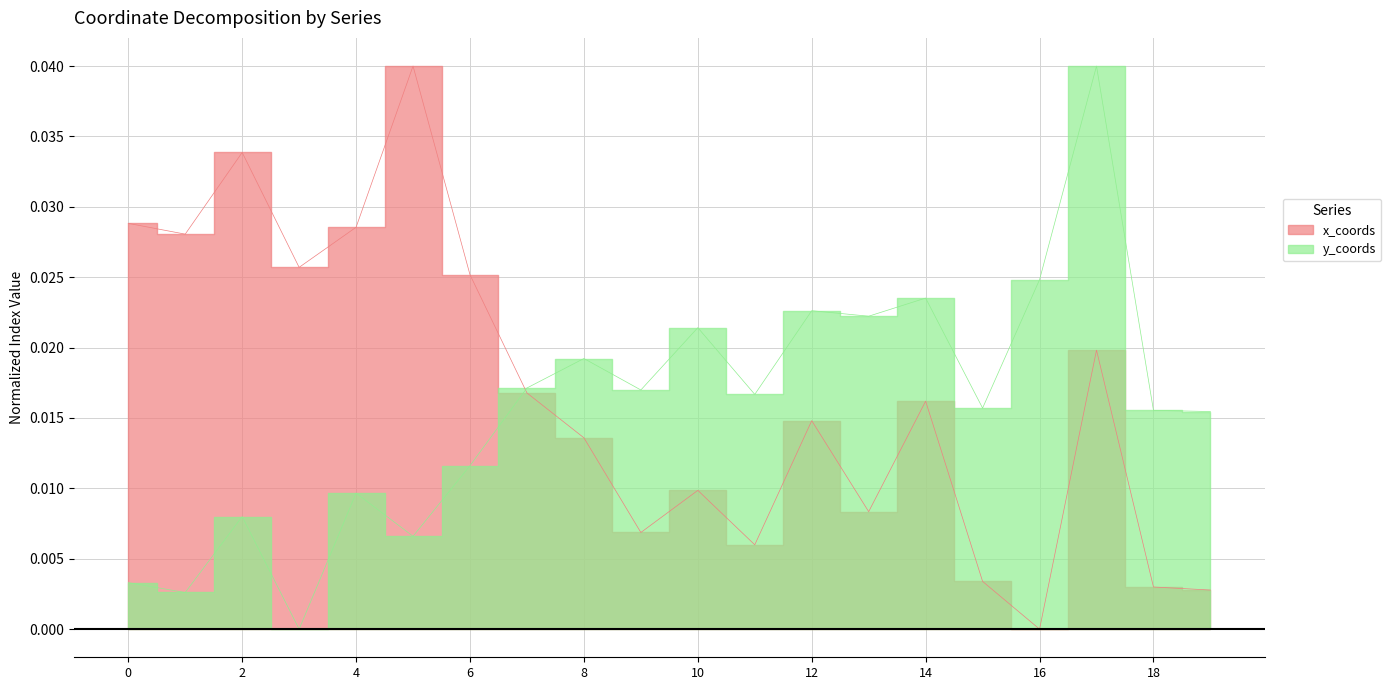

How many lines are shown in the chart?

2